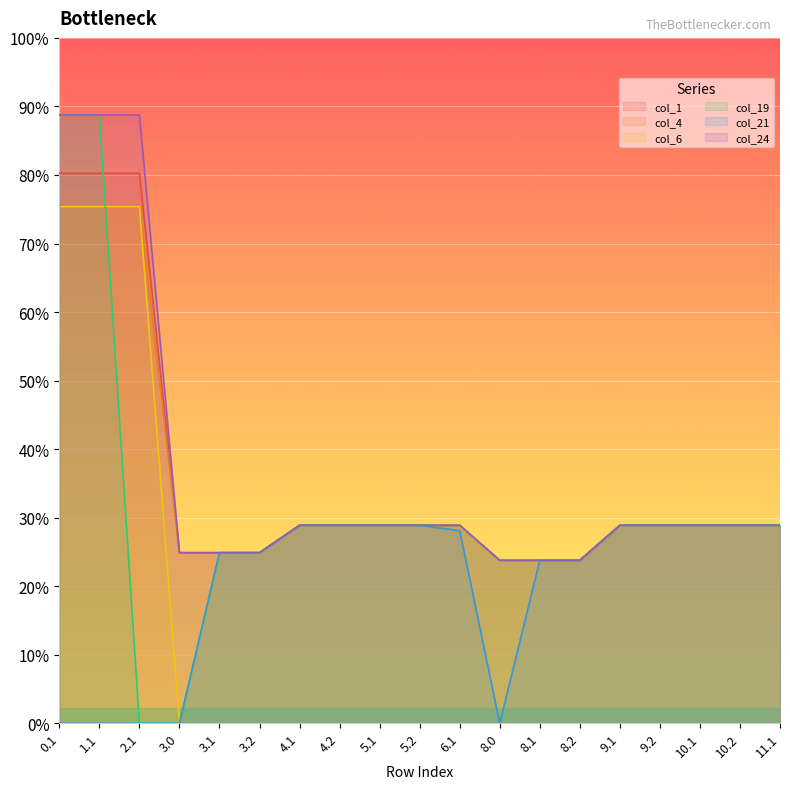

True or false: col_1 and col_24 cross at least once.

False